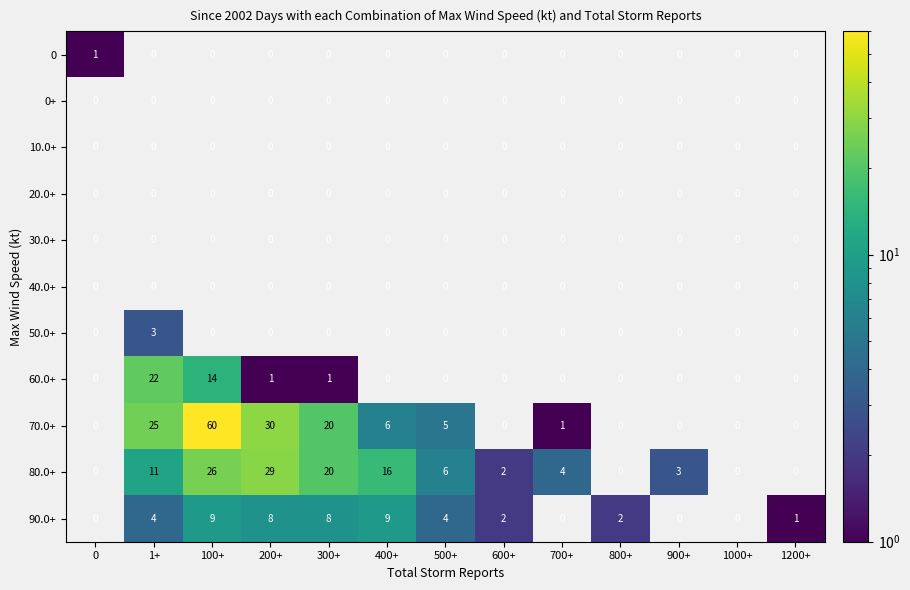

True or false: 90.0+ has a value of 9 at 400+.

True